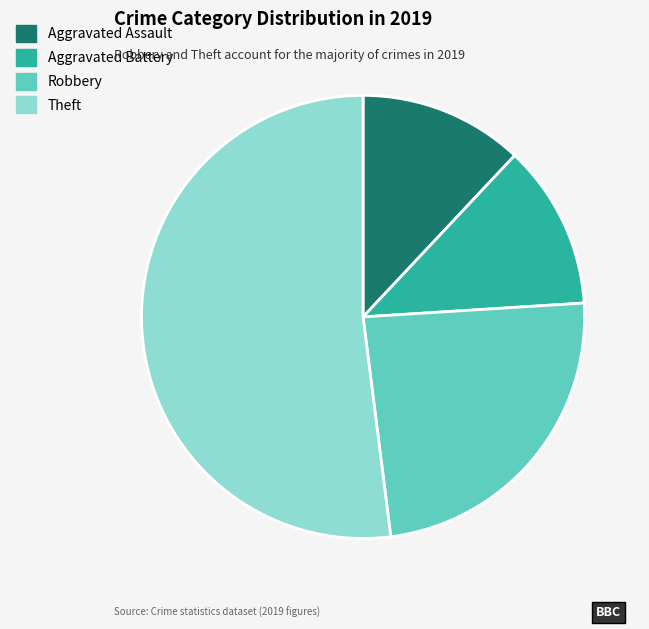

What is the largest slice in the pie chart?

Theft